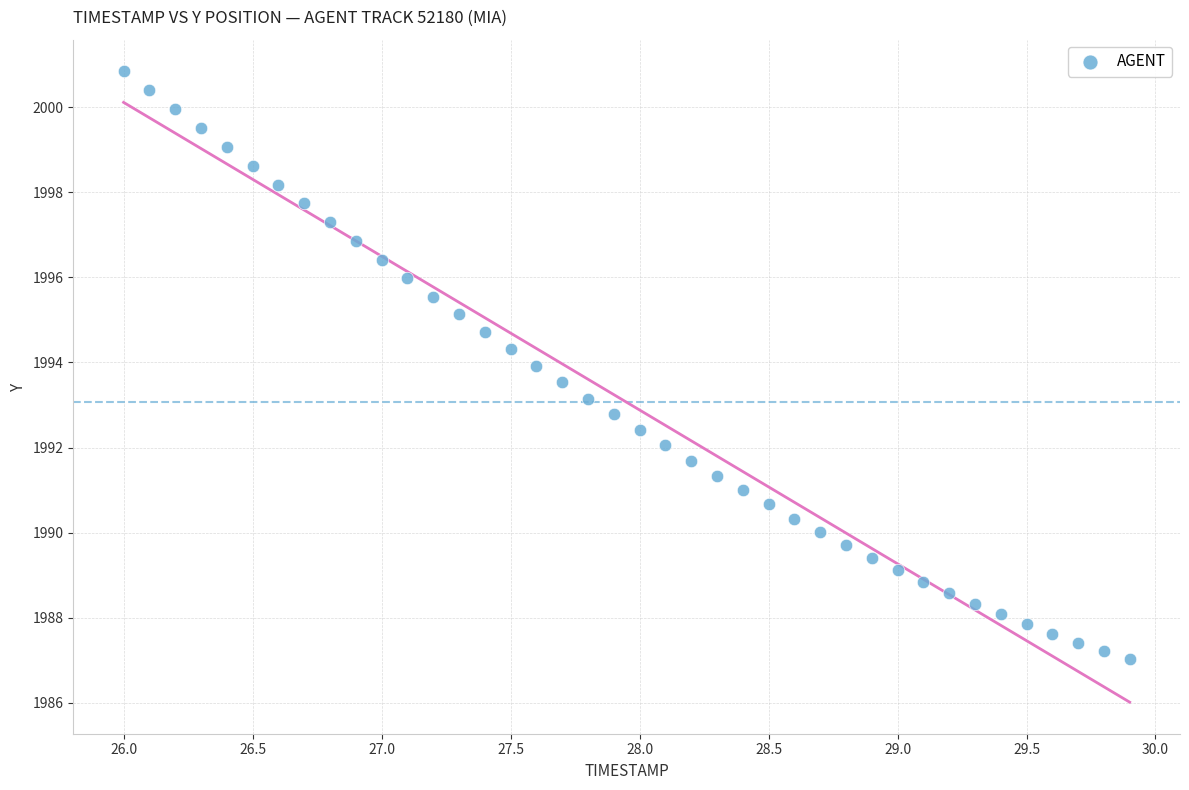

What is the range of X values (max minus min)?

3.9